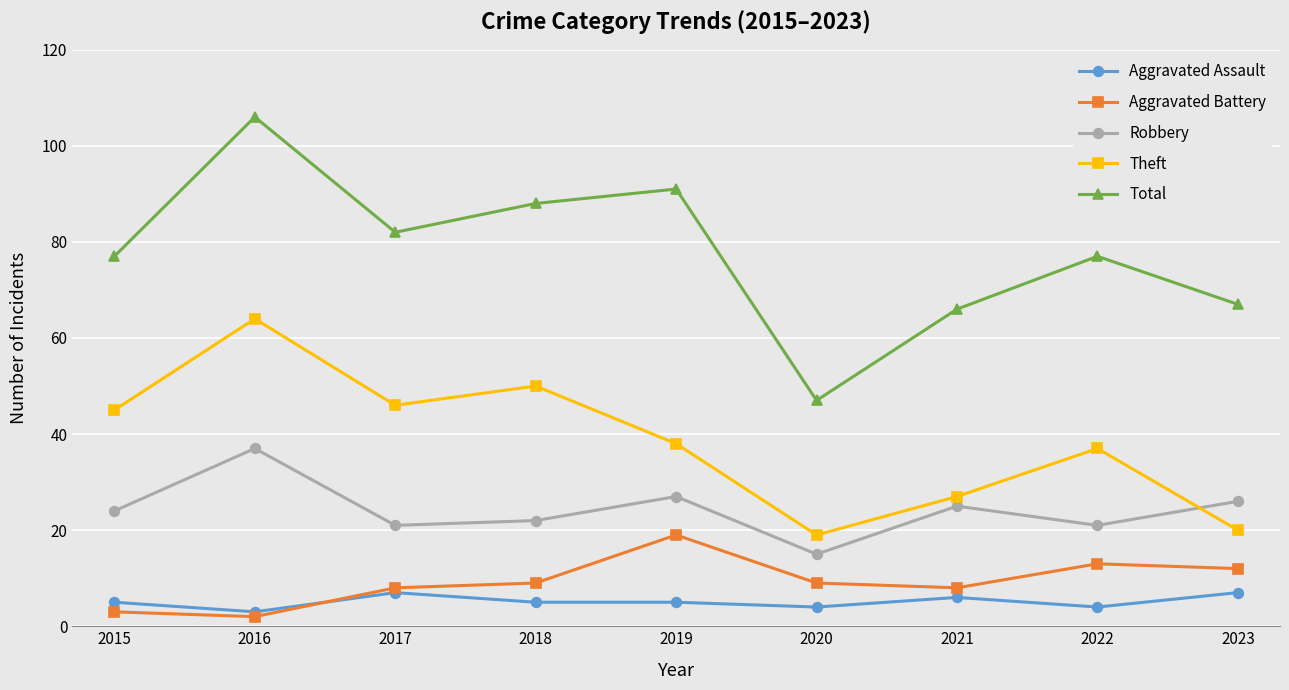

Is it true that Aggravated Battery equals 3 at 2015?

True